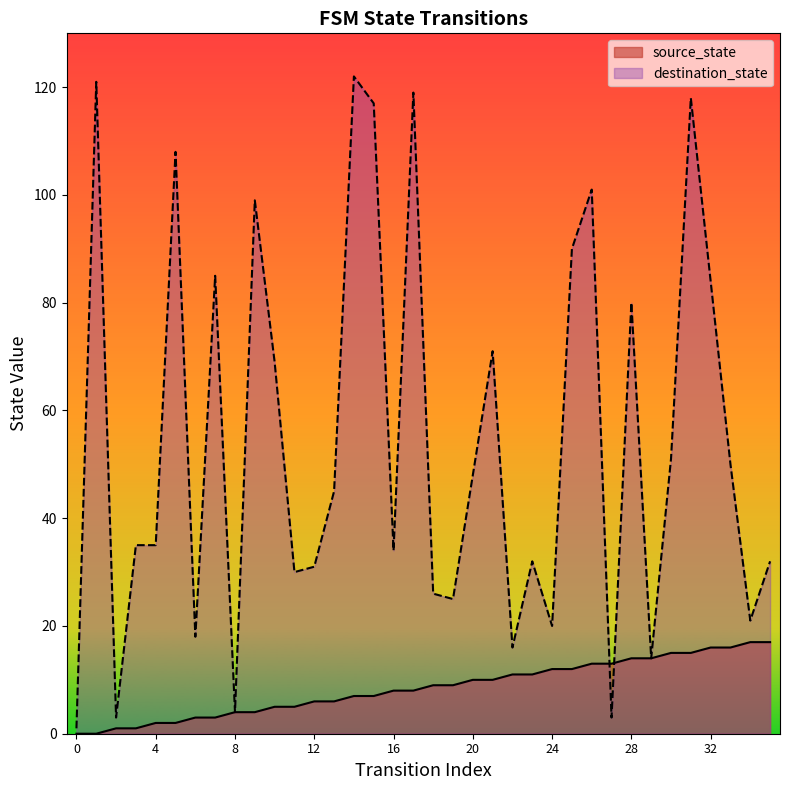

List the series in order of their peak value, lowest first.

source_state, destination_state